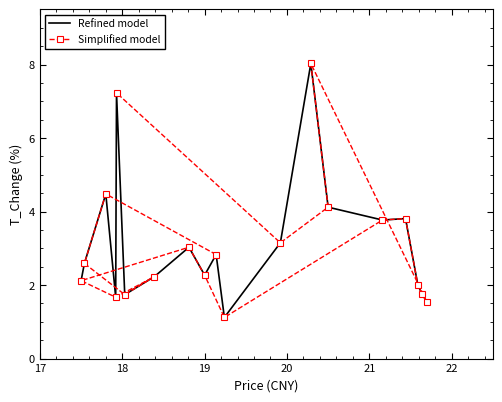

What is the value of the Refined model point at the 11th from the left?

1.1